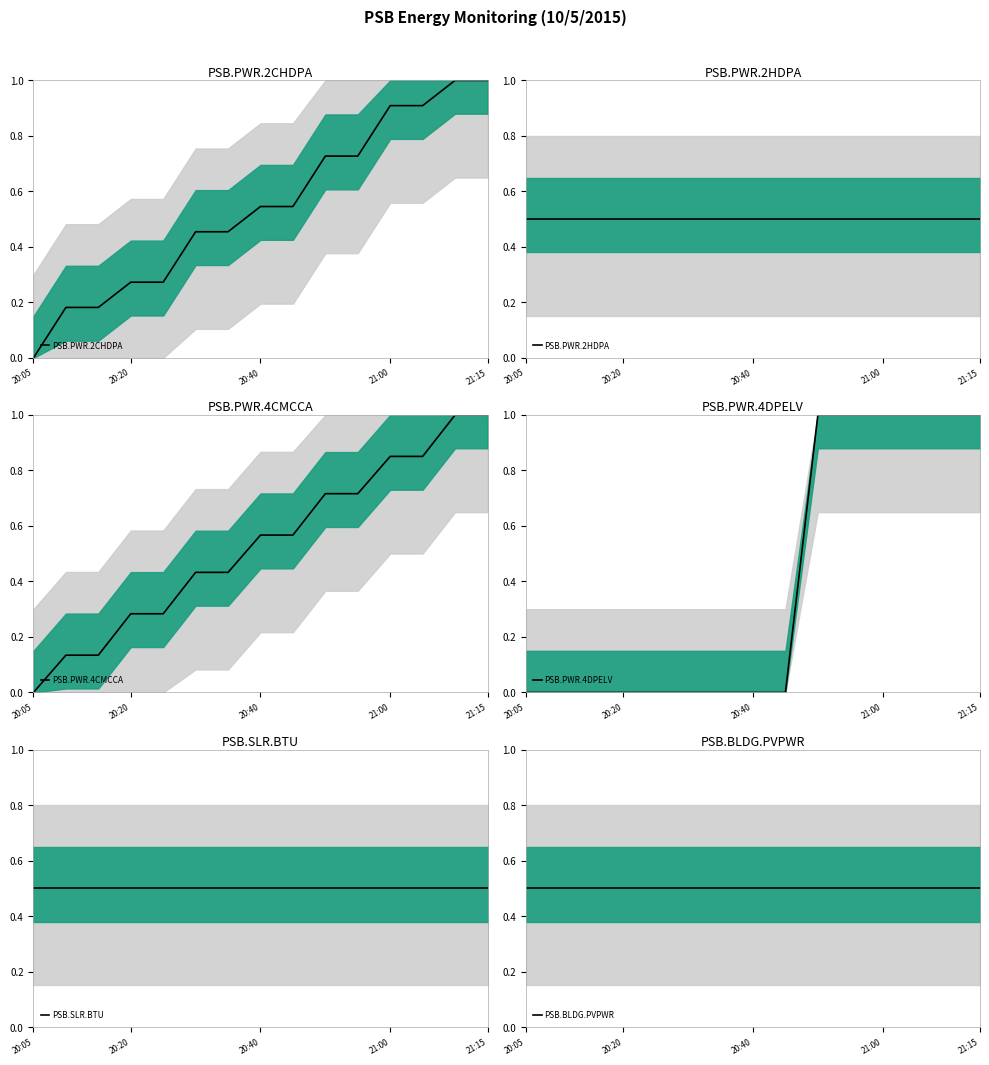

The value of PSB.BLDG.PVPWR at 20:20 is 0.5. True or false?

True